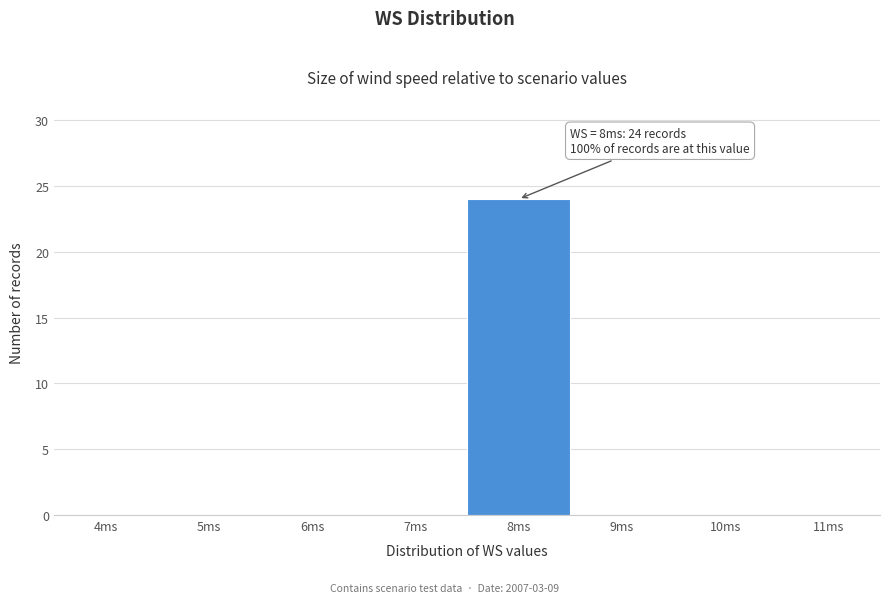

Reading right to left, extract all data points from this chart.

11ms=0	10ms=0	9ms=0	8ms=24	7ms=0	6ms=0	5ms=0	4ms=0